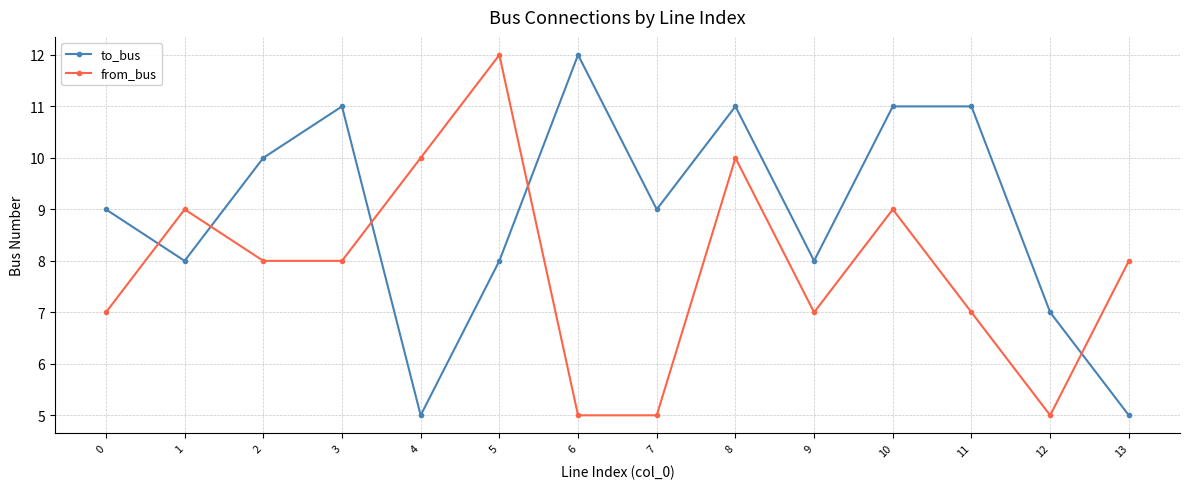

Where do to_bus and from_bus first cross each other?

0 and 1